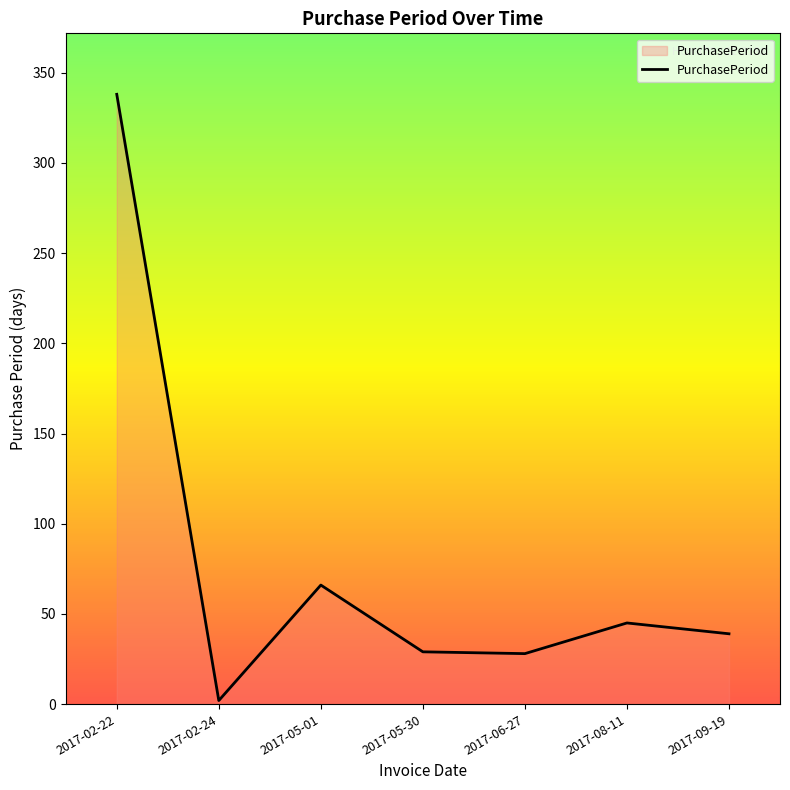

What is the change in value from 2017-05-01 to 2017-08-11?

-21